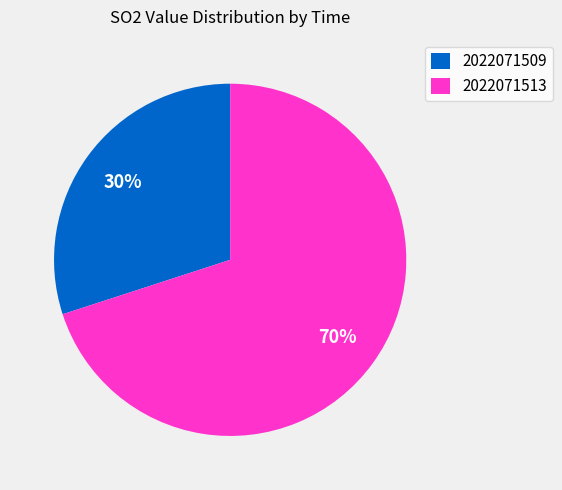

To the nearest percent, what is the difference between the 2022071509 and 2022071513 slice percentages?

40%